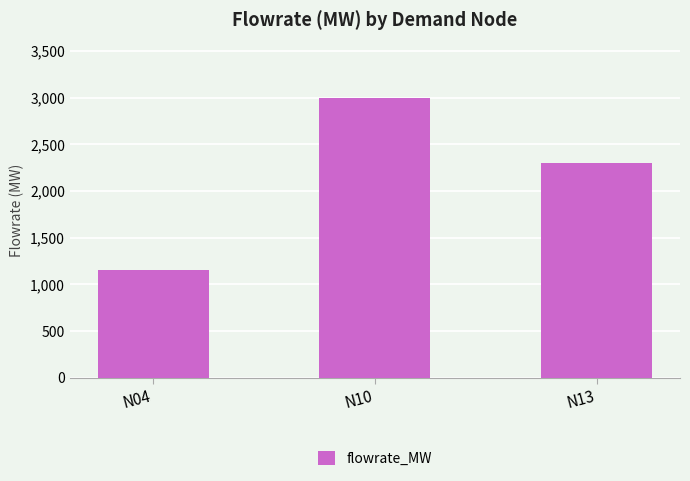

What is the maximum value shown in the chart?

2991.4